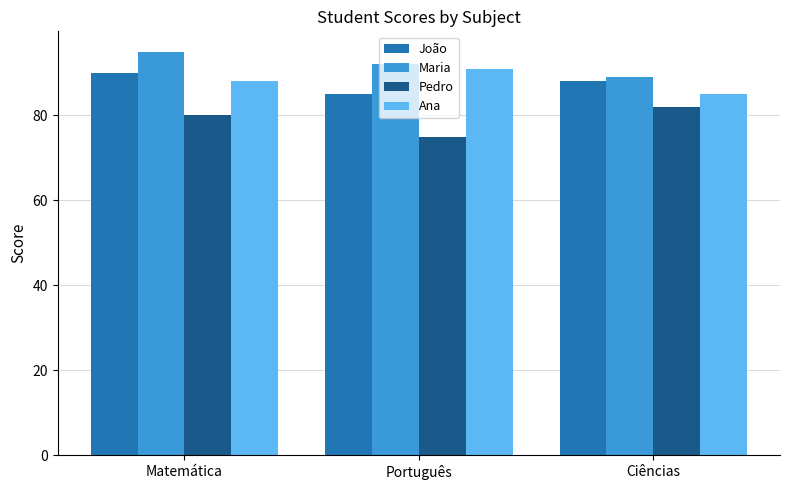

What is the difference between the maximum and minimum values in the Pedro series?

7